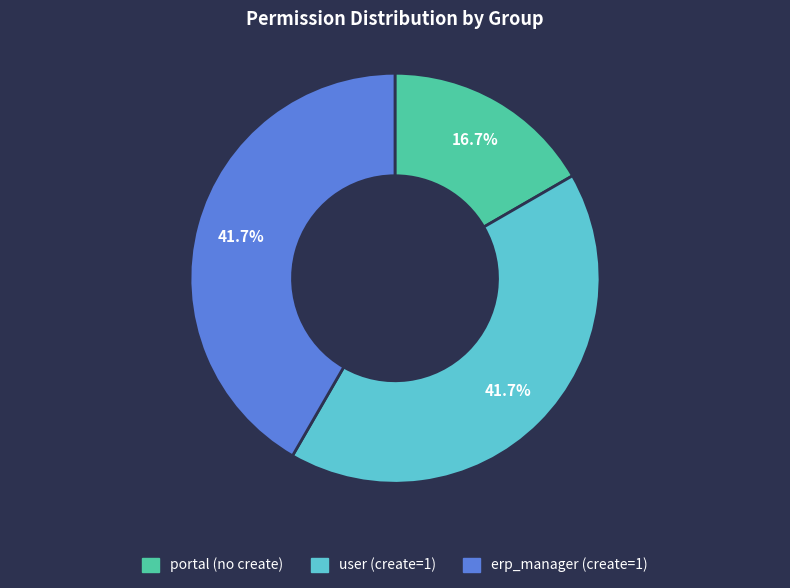

Is there any slice that represents more than half of the pie?

No